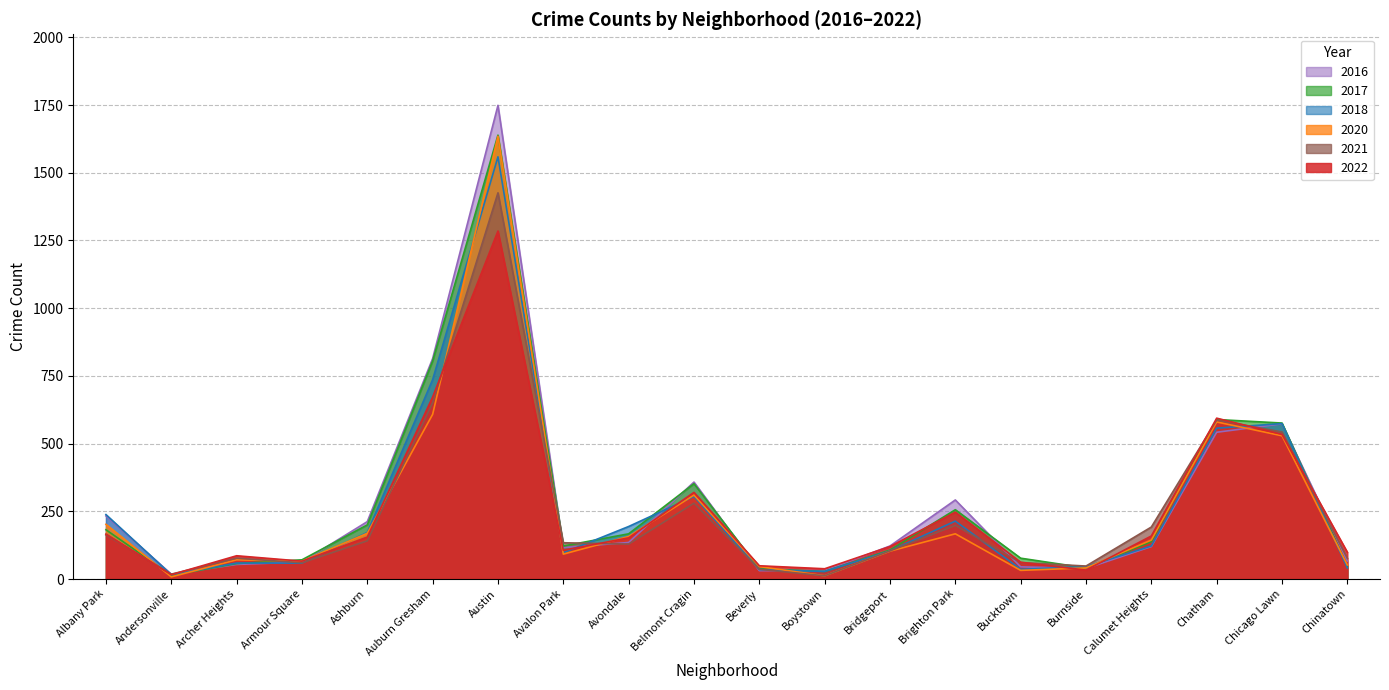

Rank the series at Chatham from lowest to highest value.

2016, 2018, 2020, 2021, 2017, 2022